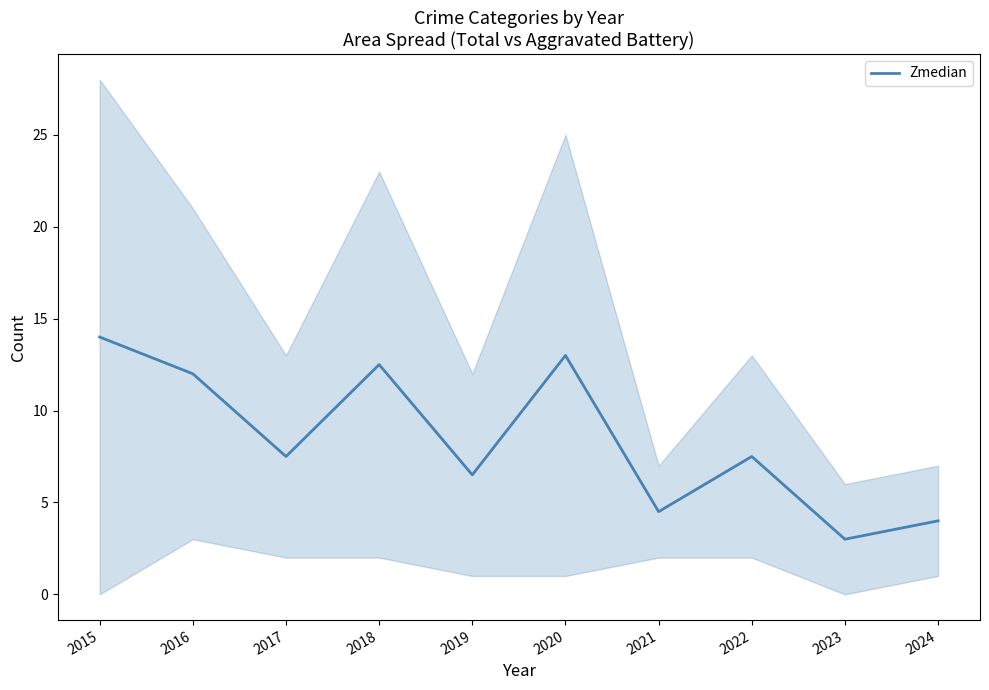

The value at 2024 is 4.0. True or false?

True